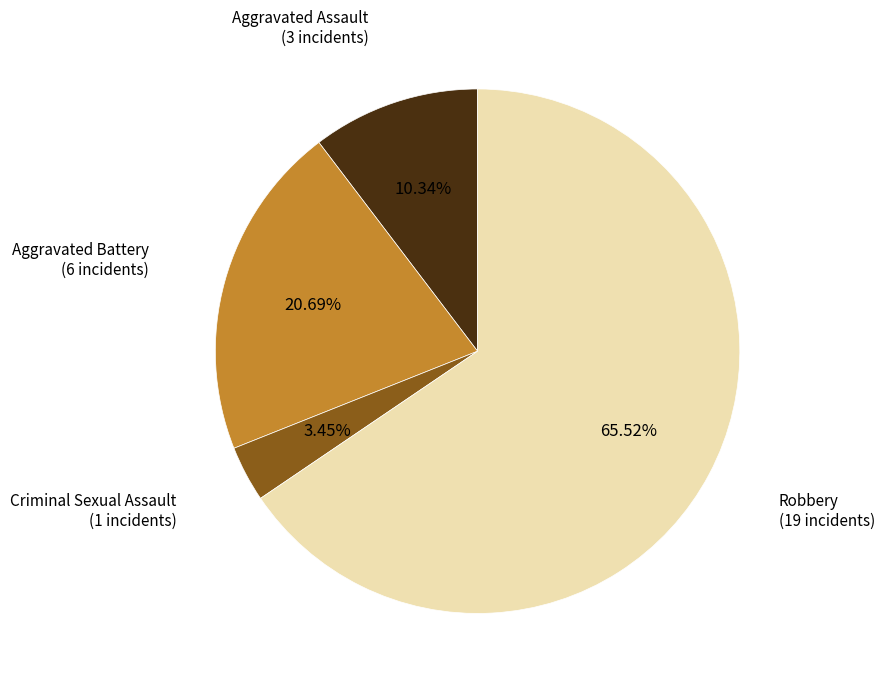

How many slices are in this pie chart?

4